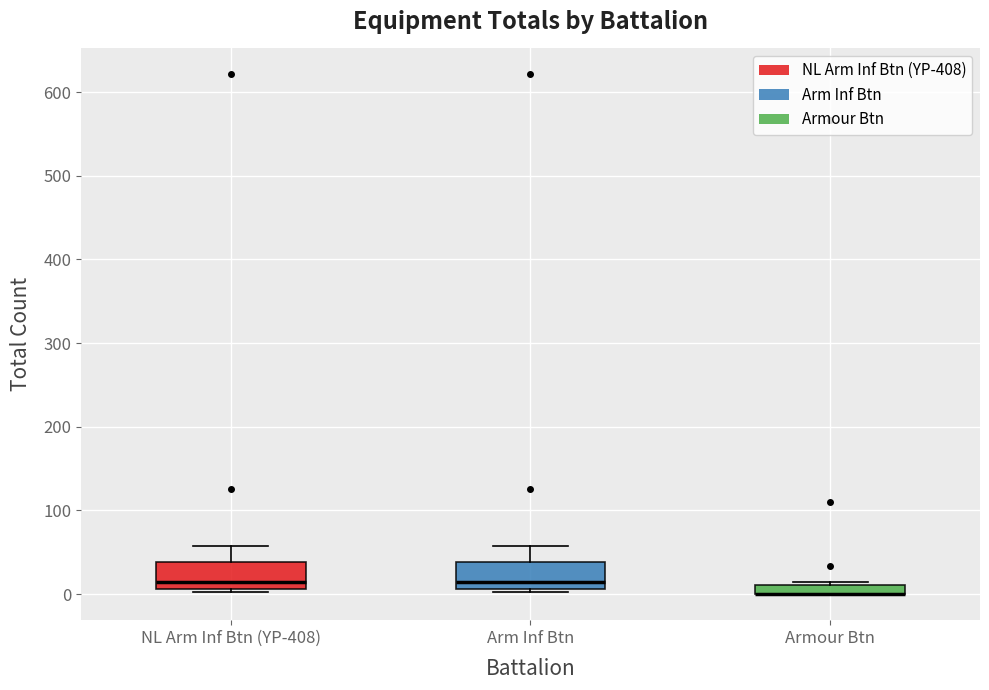

Where is the lower edge of the box for Armour Btn on the y-axis? The values are not printed on the chart, so give them approximately, as read against the axis.

0